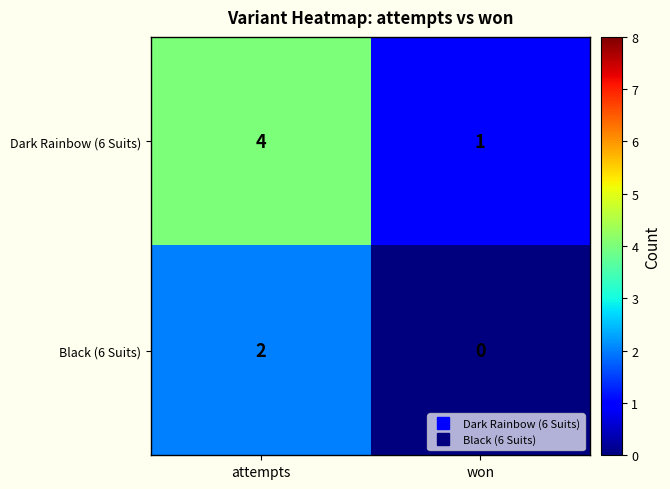

True or false: Dark Rainbow (6 Suits) has a value of 1 at won.

True